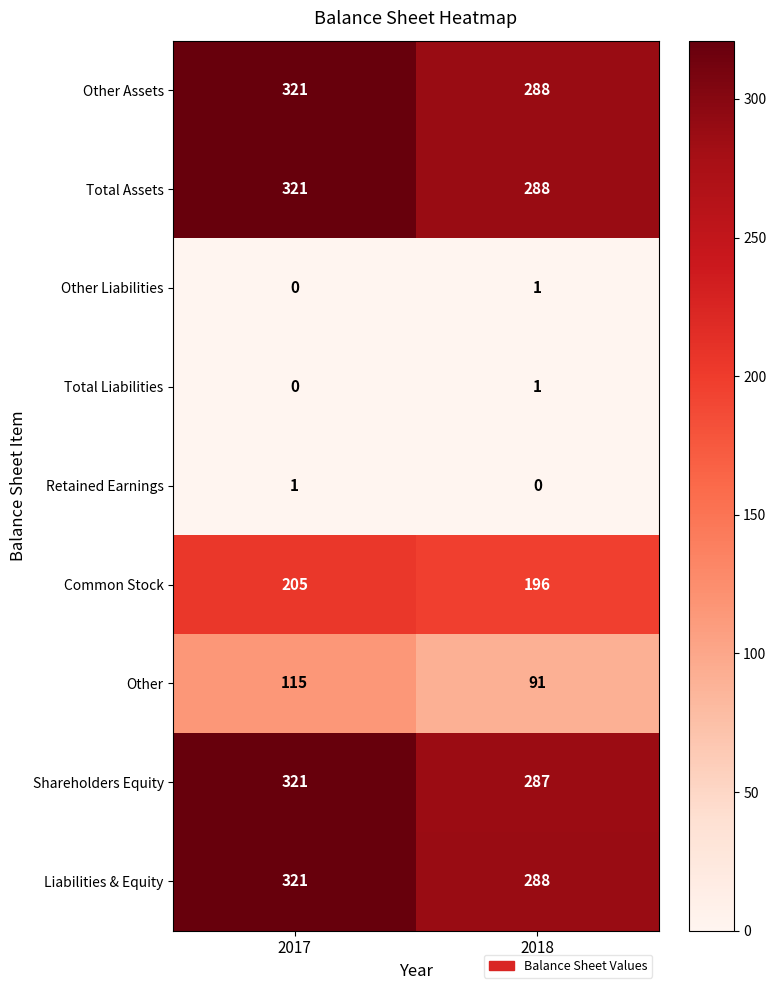

Which category has the highest value across all series?

2017